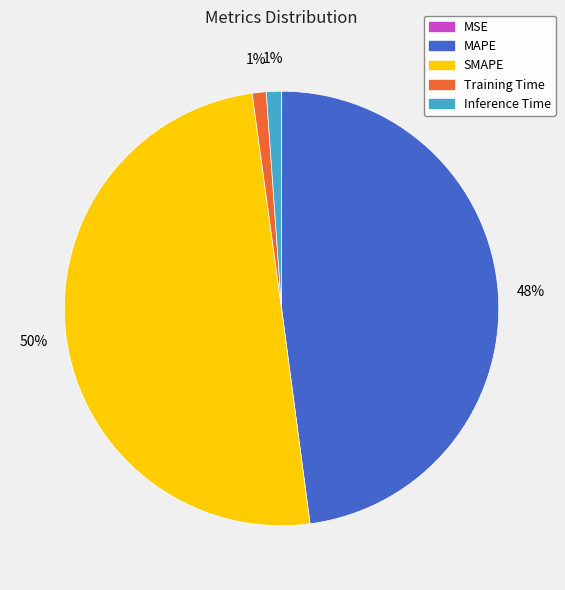

To the nearest percent, what is the average slice percentage?

20%